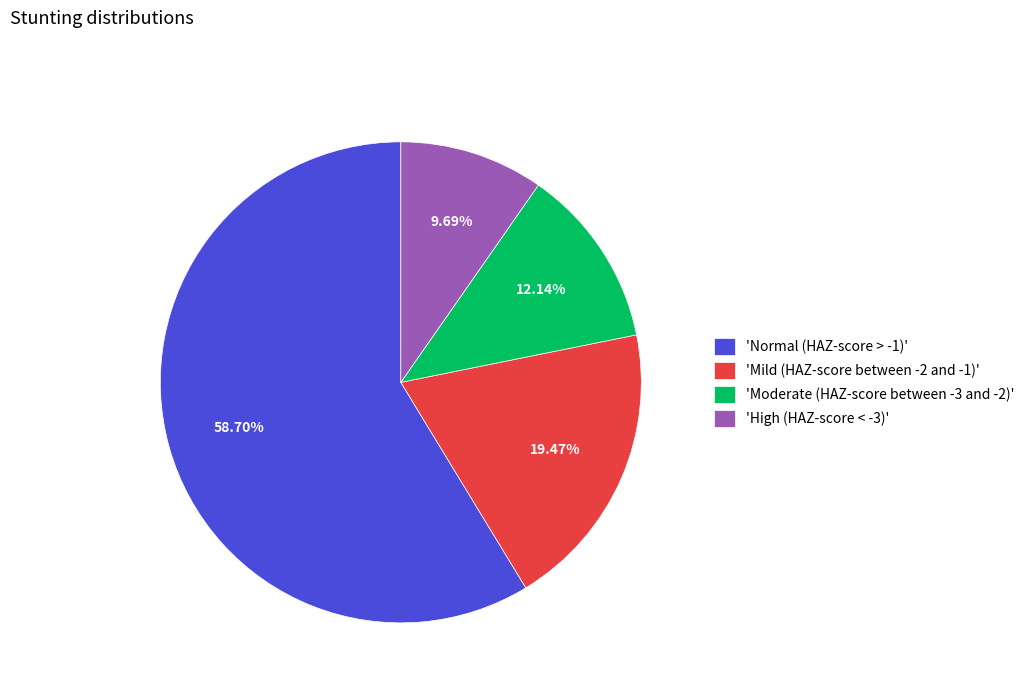

Which has a higher value, 'Normal (HAZ-score > -1)' or 'Mild (HAZ-score between -2 and -1)'?

'Normal (HAZ-score > -1)'